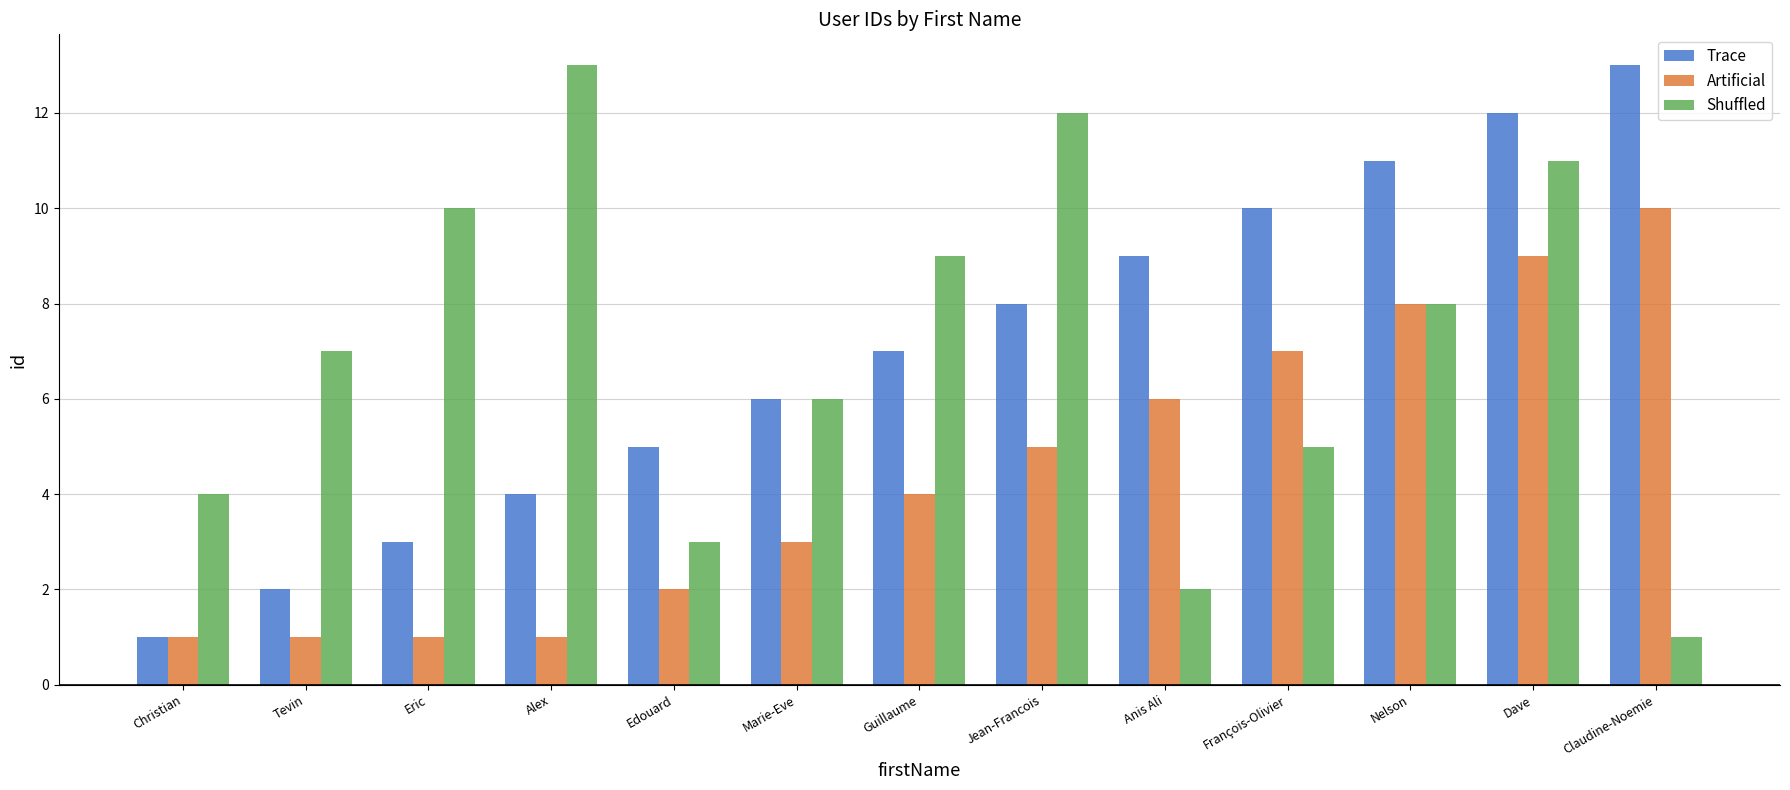

How many values in the Trace series are below 7?

6